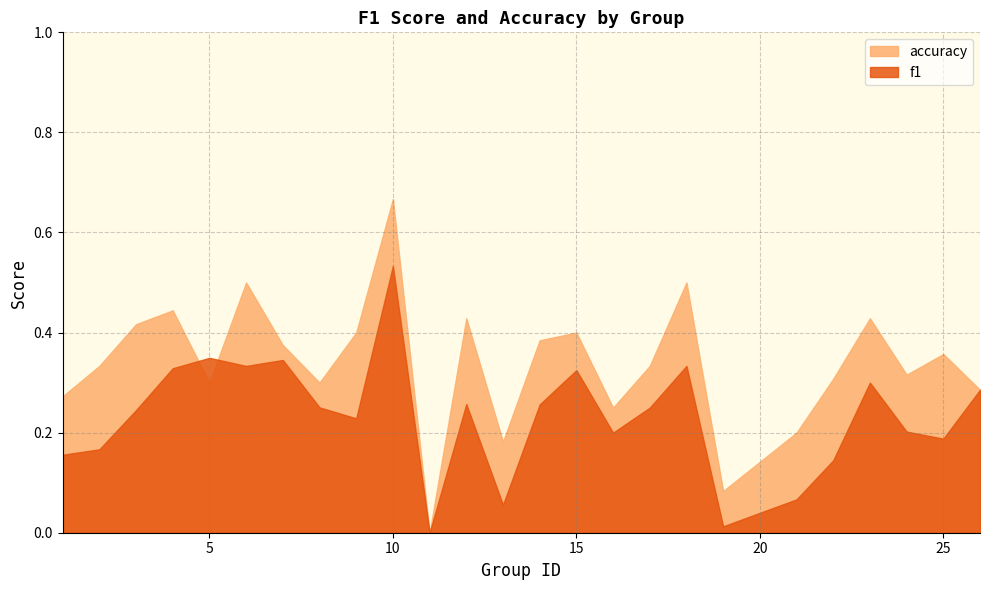

Which category has the highest value in the accuracy series?

10